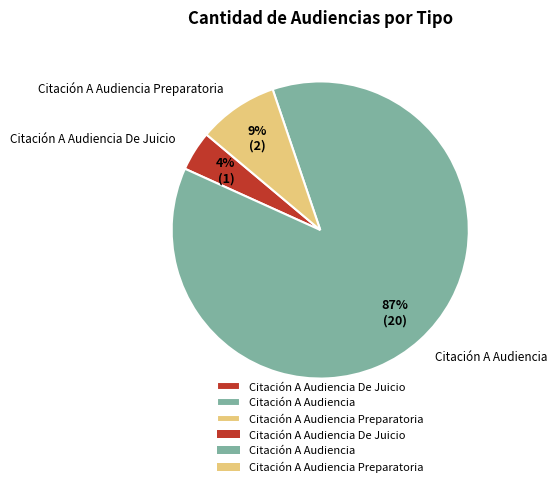

Is there a majority slice in this chart?

Yes